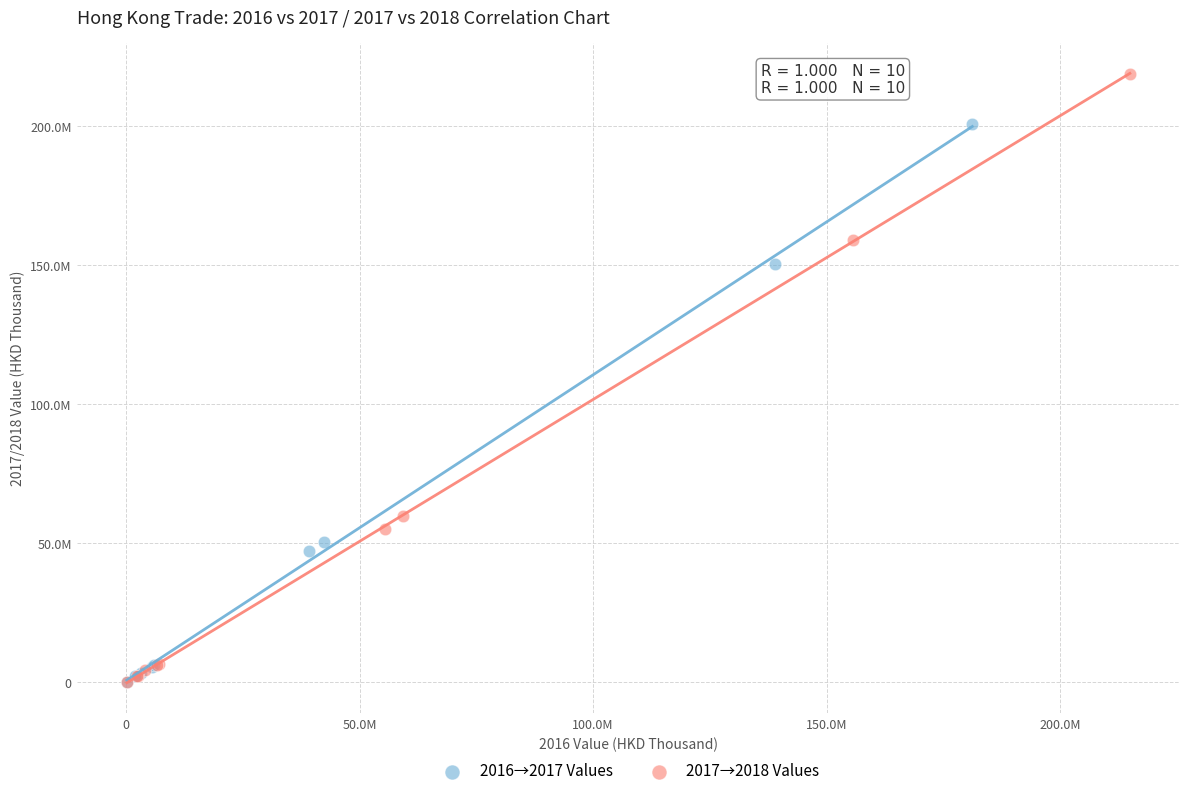

Which series reaches the maximum Y coordinate?

2017→2018 Values